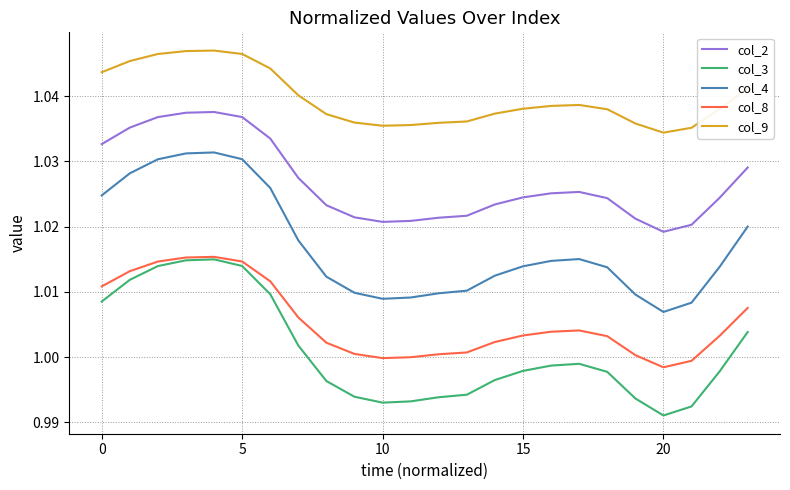

True or false: col_9 and col_3 intersect in this chart.

False